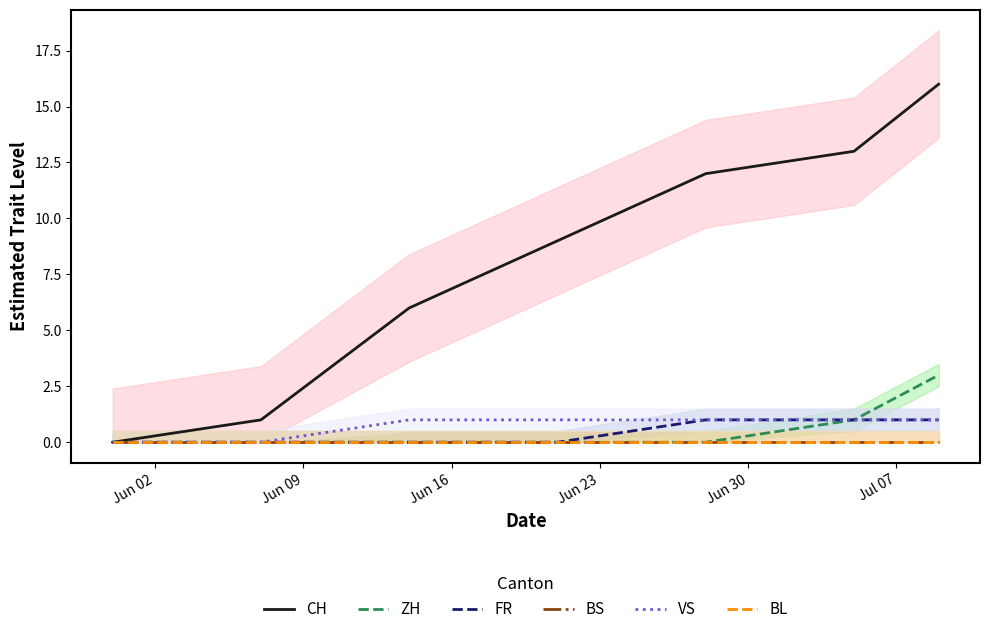

At which label is BL closest to 0?

Jun 02